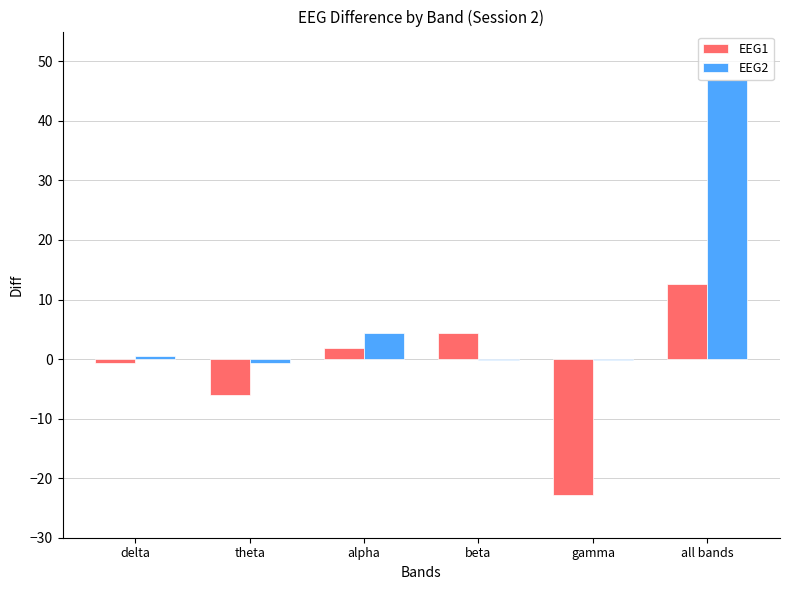

What is the maximum value for EEG2?

46.9